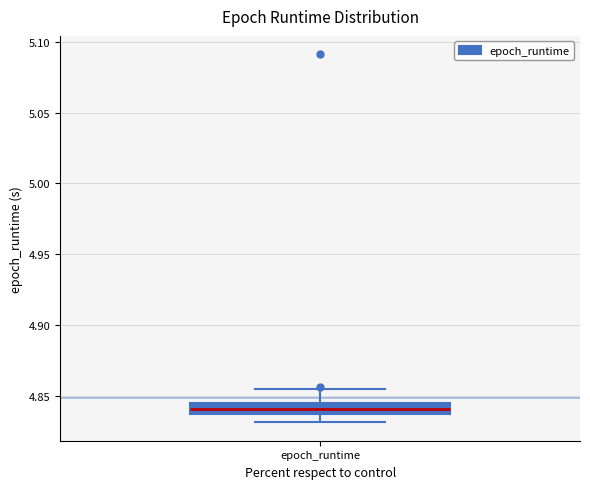

Where is the lower edge of the box for epoch_runtime on the y-axis? The values are not printed on the chart, so give them approximately, as read against the axis.

4.835